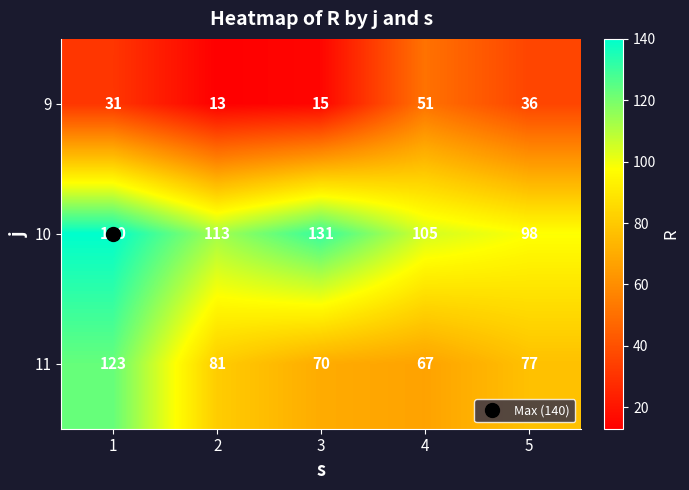

Read the 9 value at 2.

13